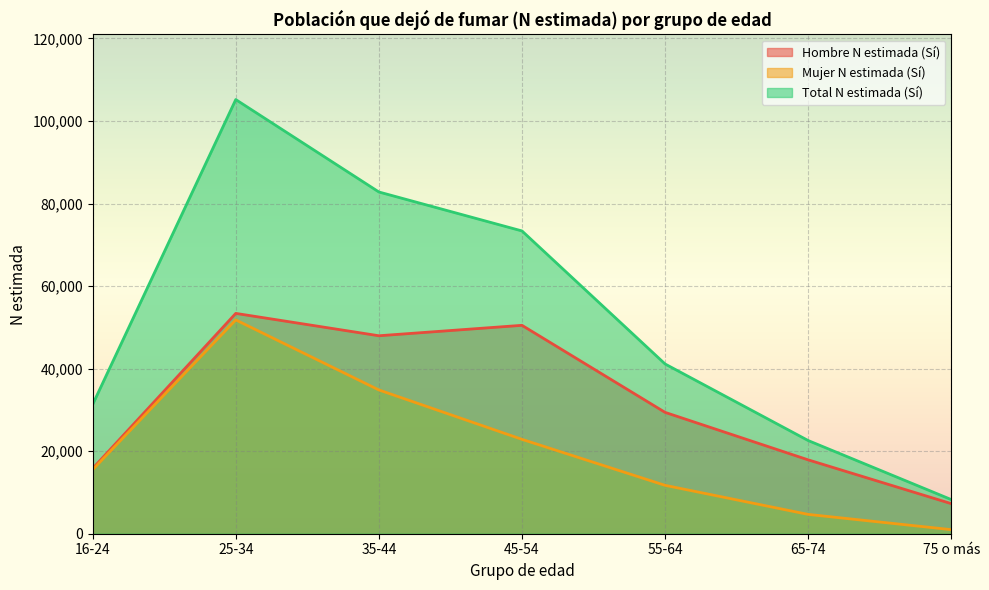

Read the Mujer N estimada (Sí) value at 65-74.

4680